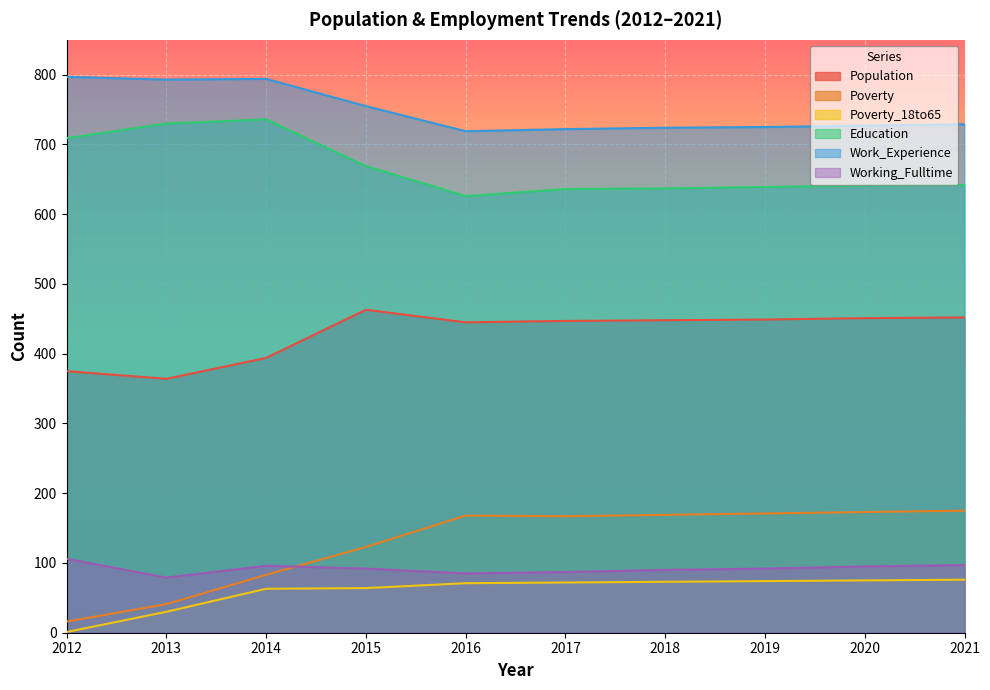

Which series has the largest total across all categories?

Work_Experience